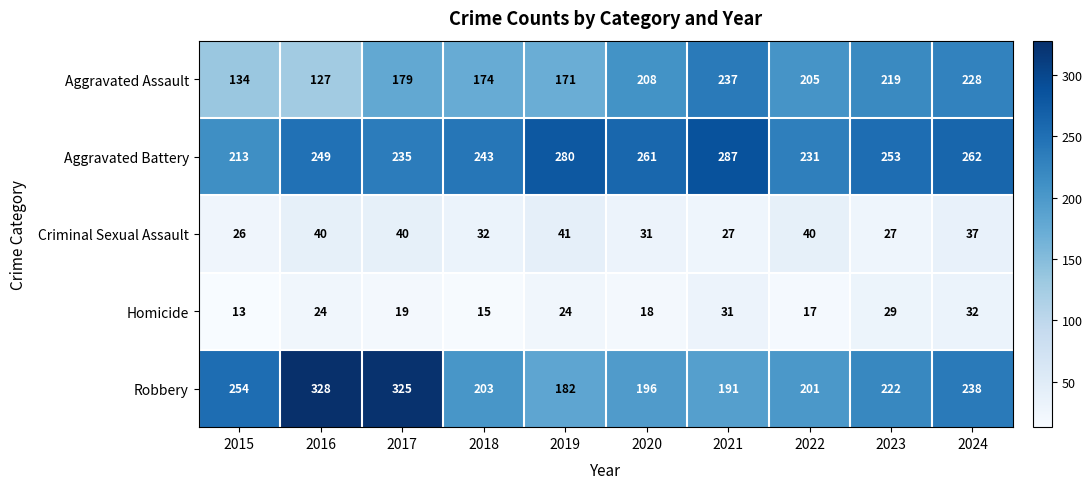

Between 2015 and 2021, which series saw the biggest shift?

Aggravated Assault